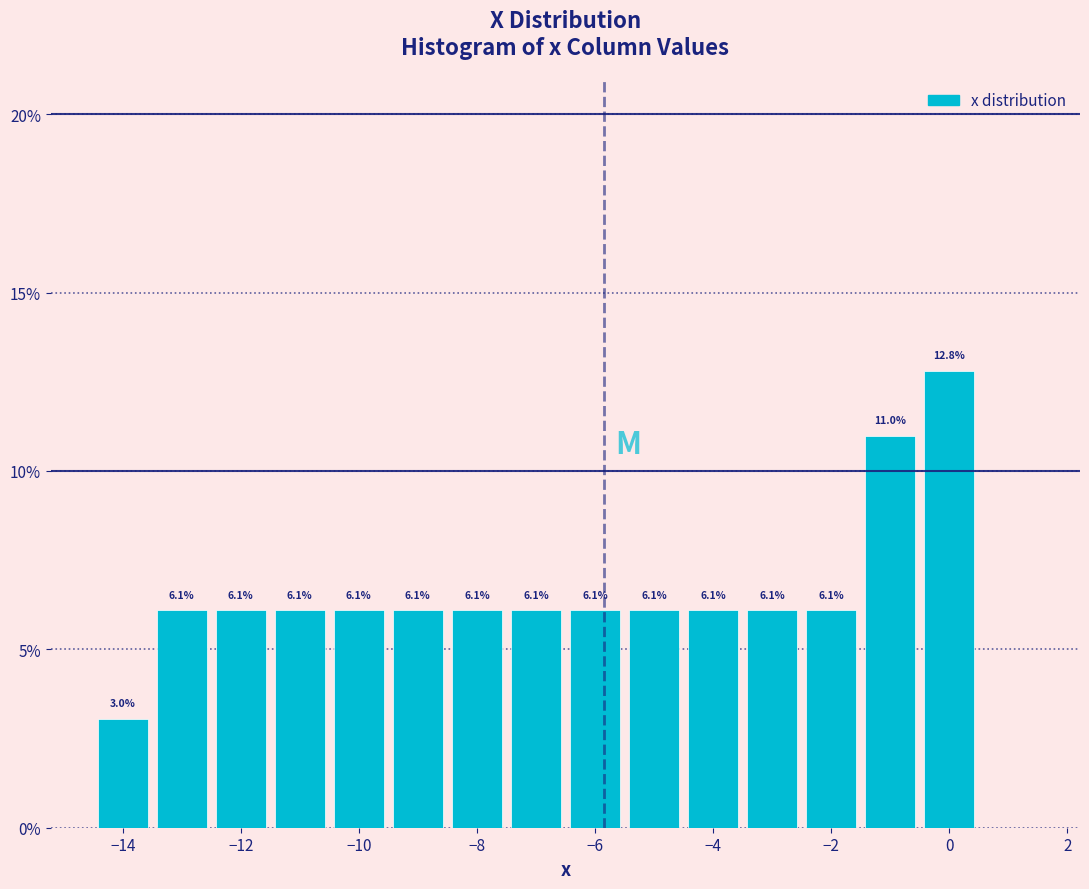

Which range on the x-axis has the tallest bar?

-0.5 to 0.5